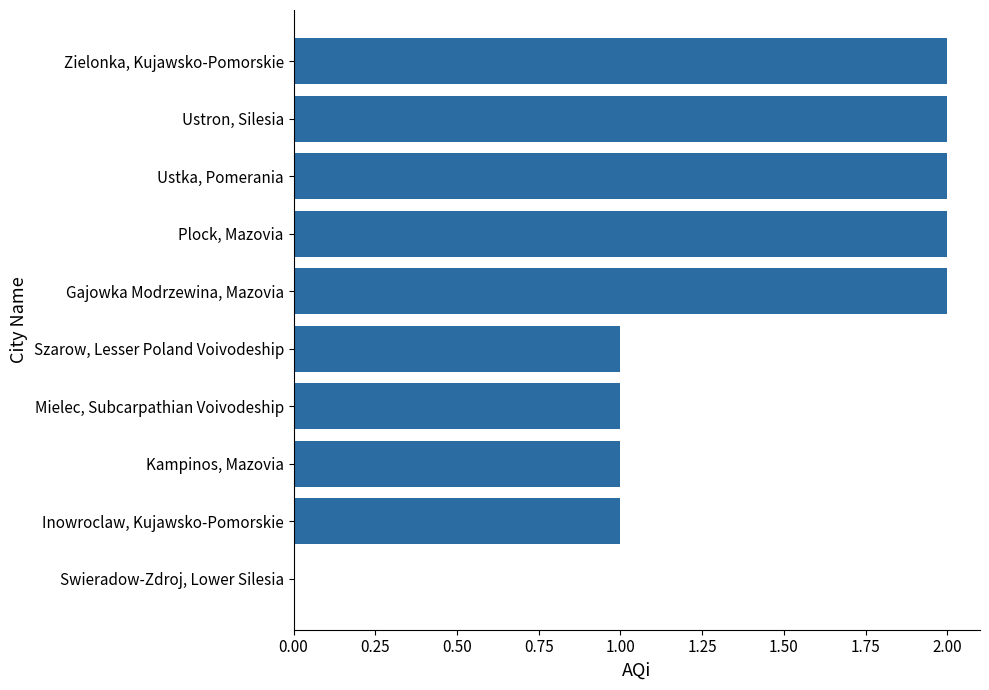

Is it true that the value at Ustron, Silesia is 2?

True